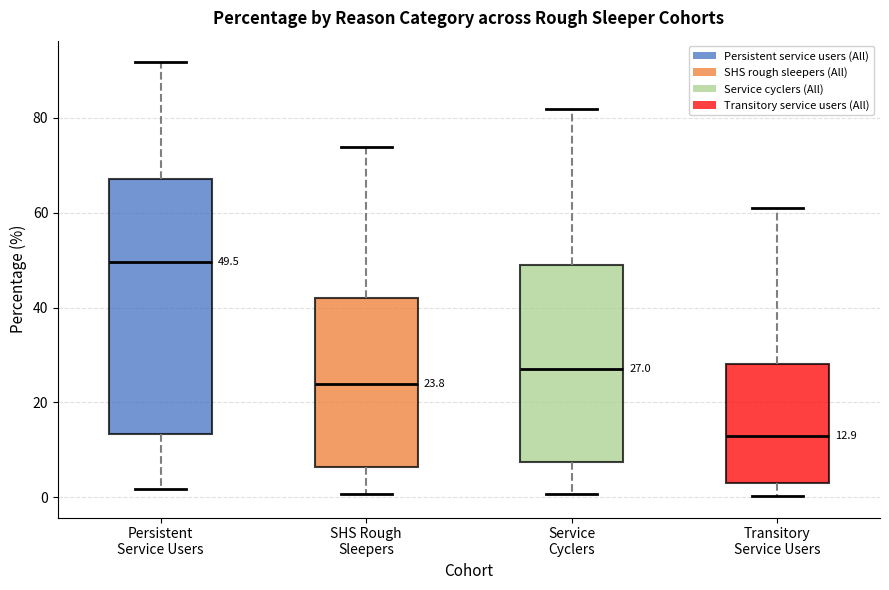

Which box has the lowest median line?

Transitory Service Users